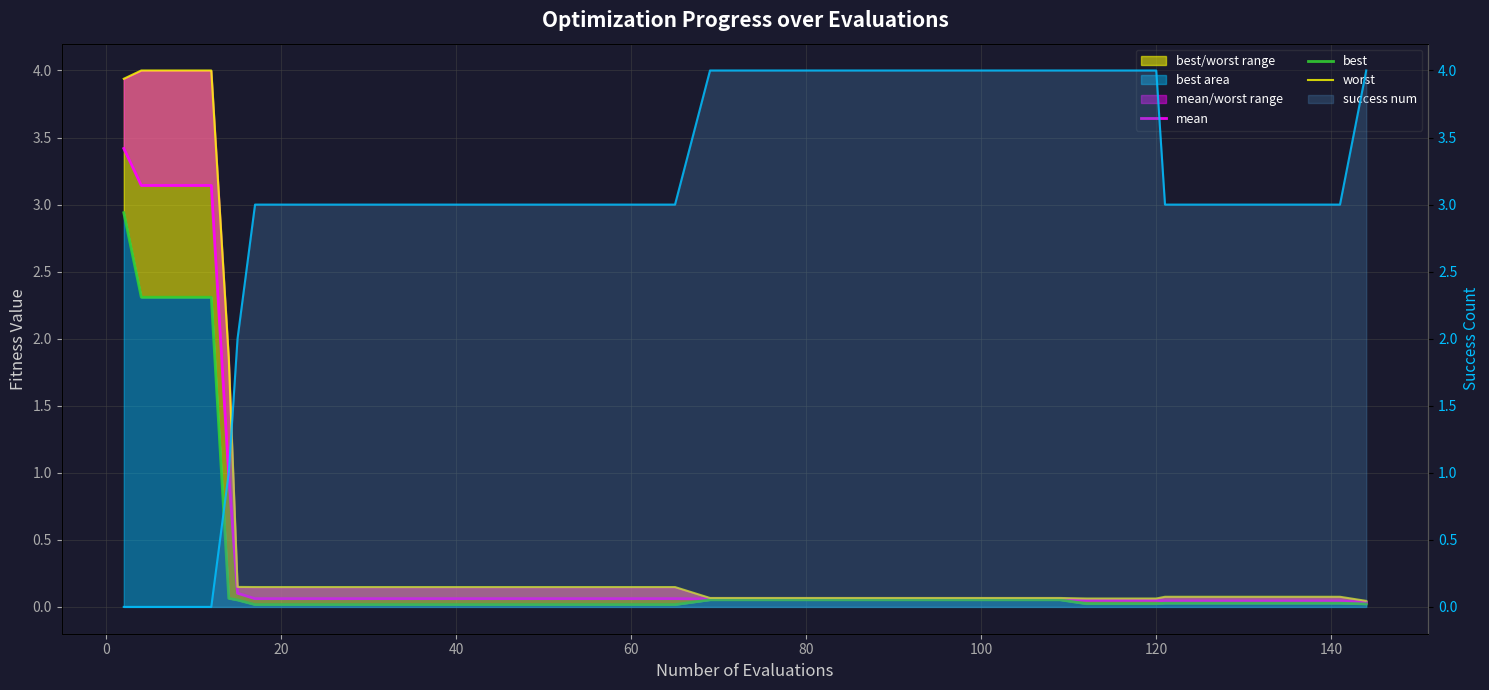

What is the total value across all series at 140?

3.2